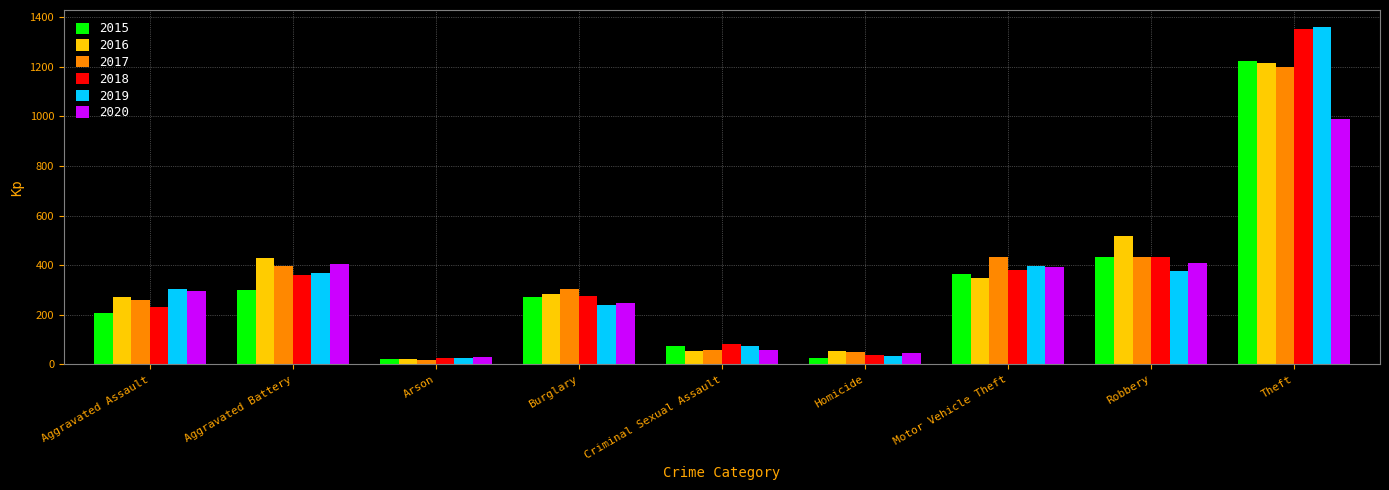

At which category is the sum across all series the highest?

Theft